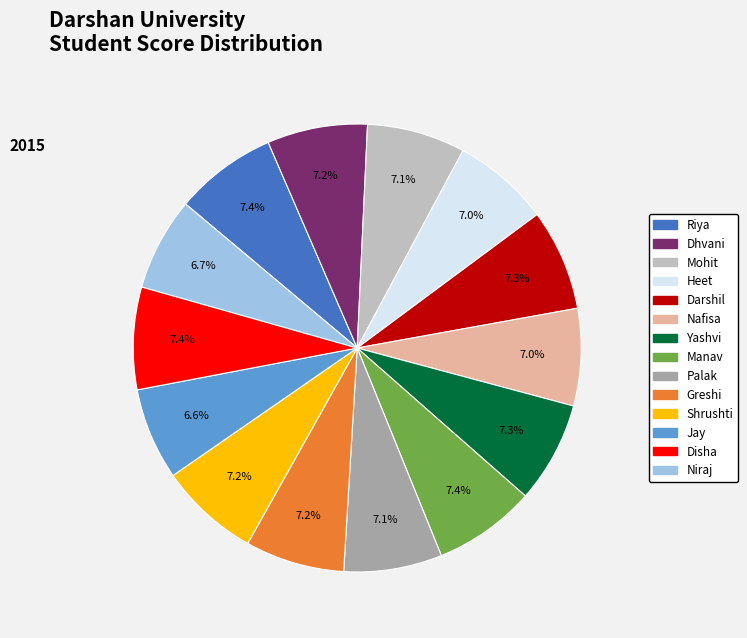

How many slices are in this pie chart?

14